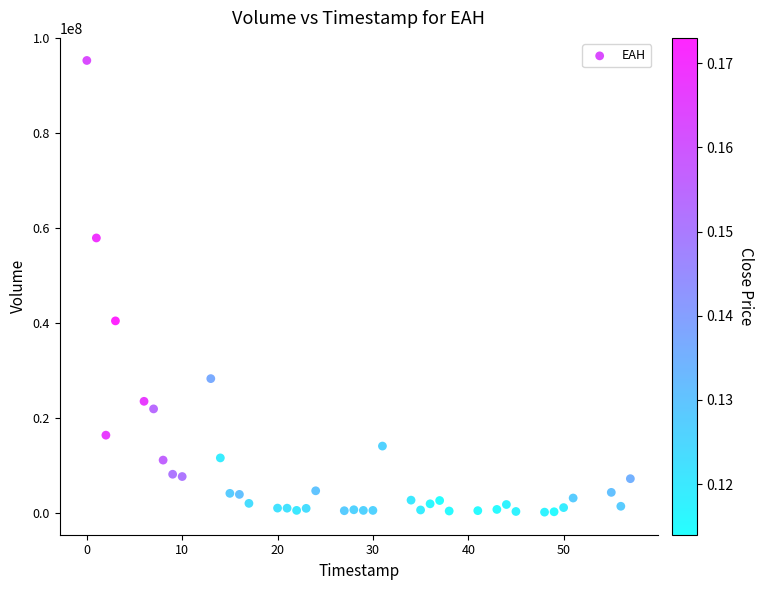

What Y value in the scatter plot is closest to 47695783?

40412474